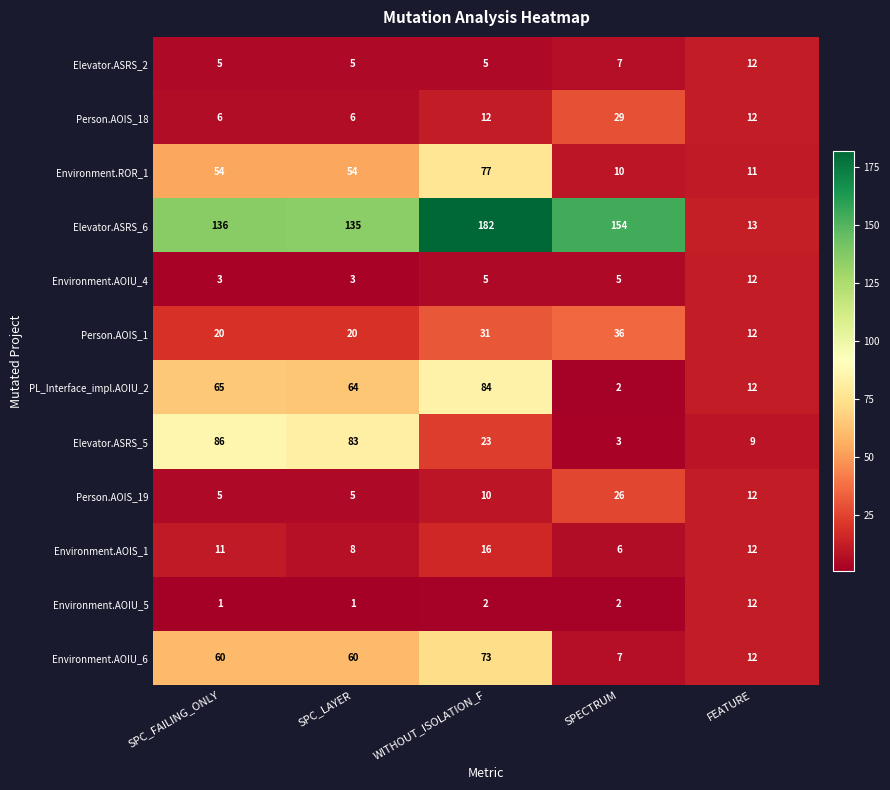

Where is Elevator.ASRS_2 nearest to the value 8?

SPECTRUM